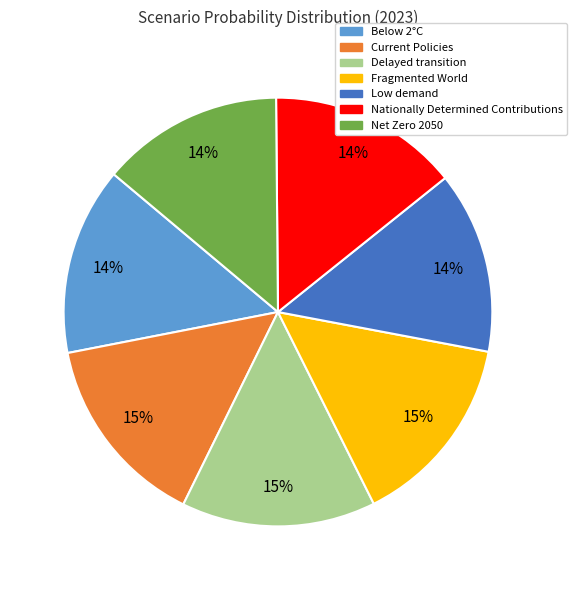

Combined, do Delayed transition and Fragmented World account for over 50%?

No